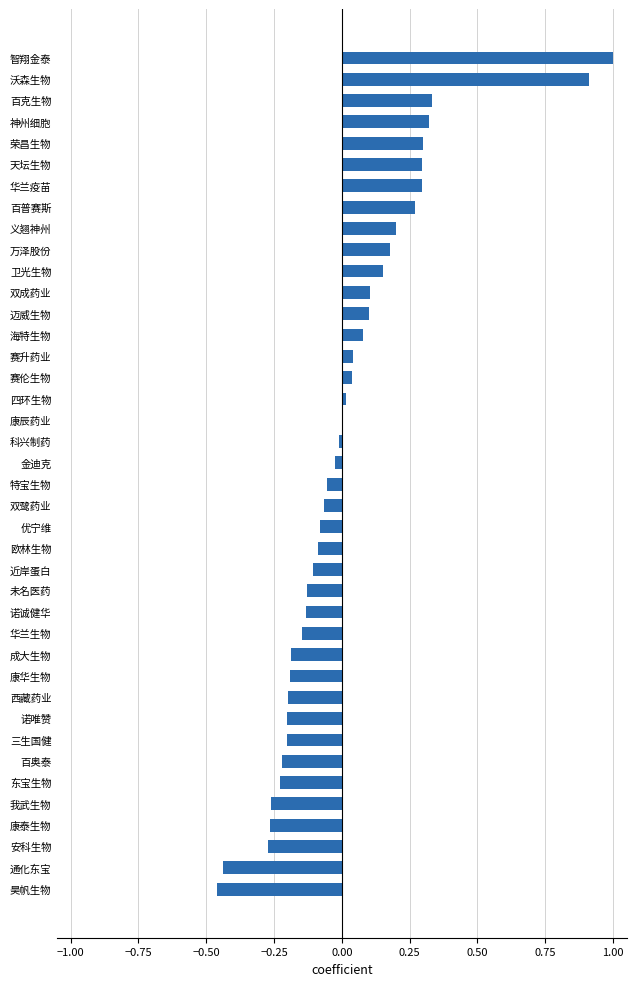

What is the sum of all values?

0.7